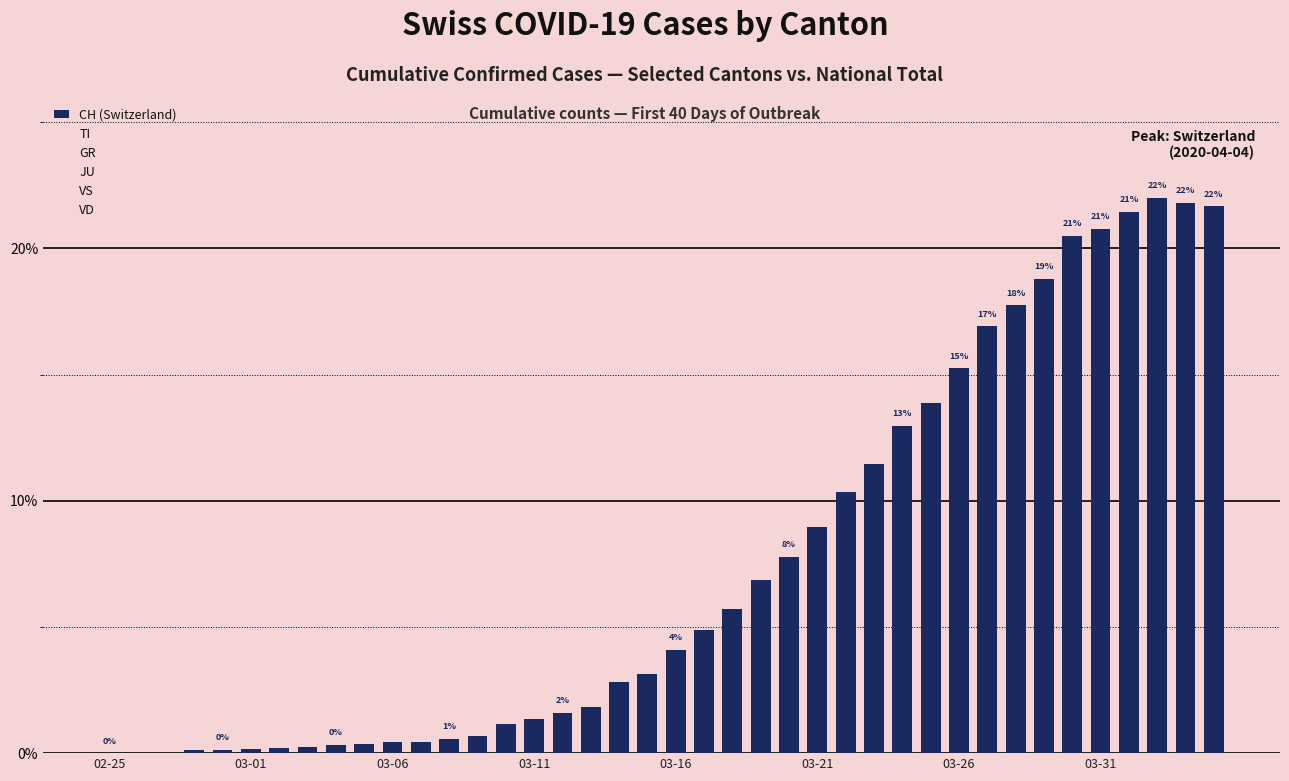

What is the sum of all values?

299.4